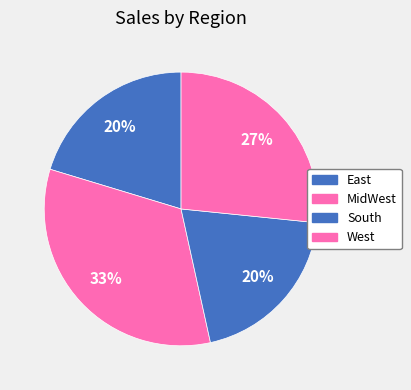

How many slices are in this pie chart?

4